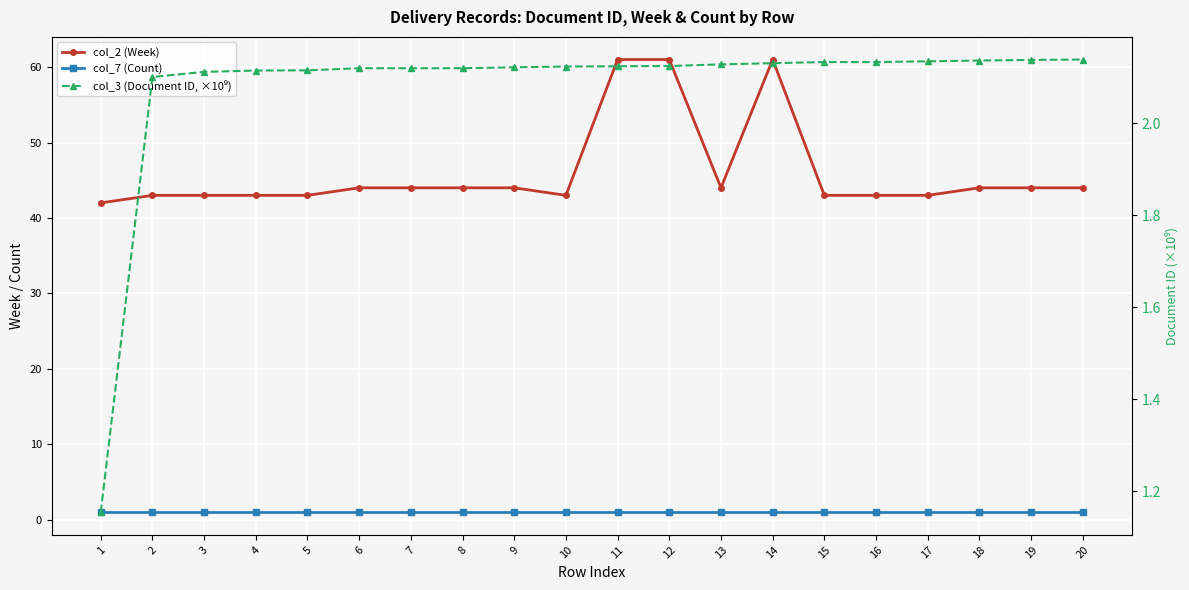

True or false: col_2 (Week) and col_3 (Document ID, ×10⁹) cross at least once.

False